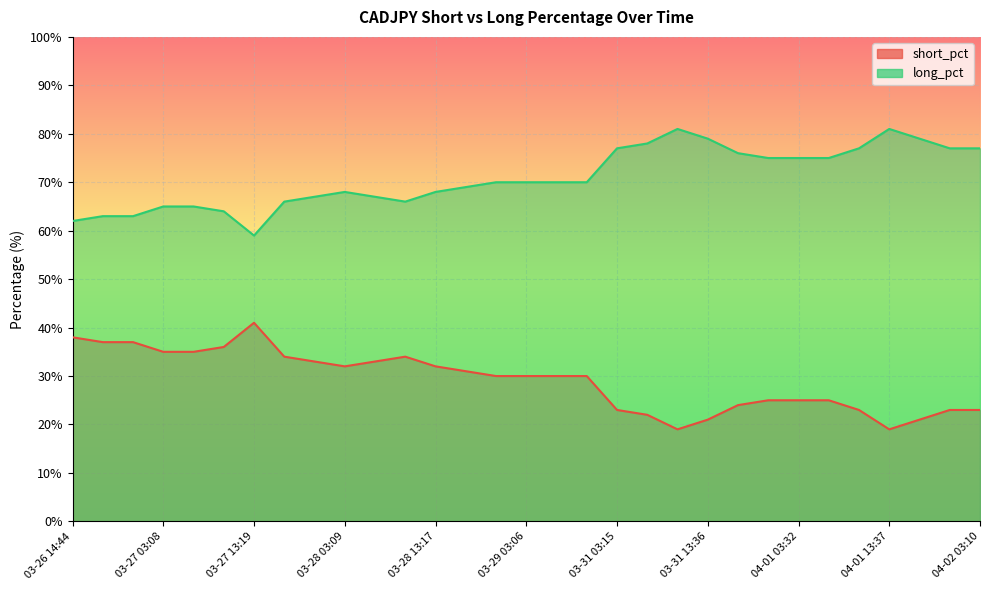

True or false: long_pct has a value of 49 at 03-28 08:45.

False